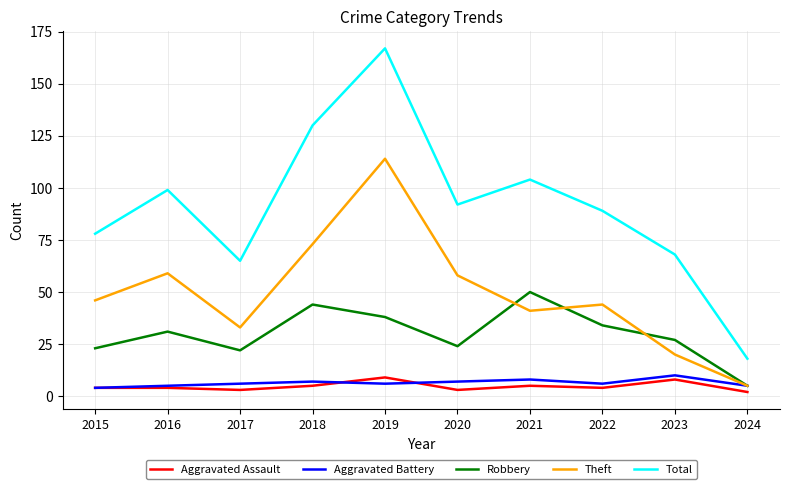

What is the maximum value shown in the chart?

167